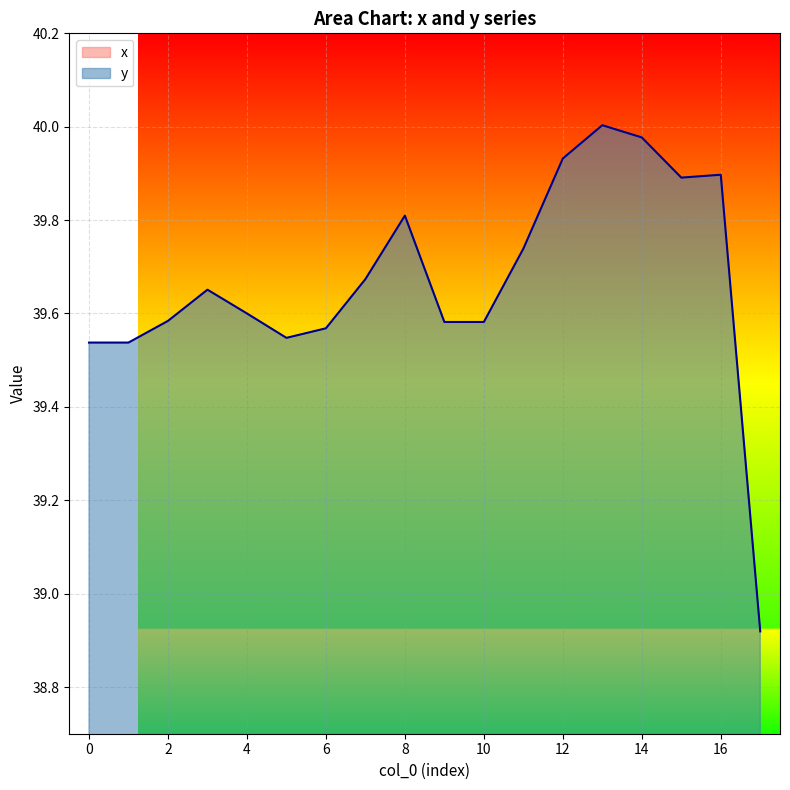

In y, how many points are higher than both neighbors (excluding endpoints)?

4